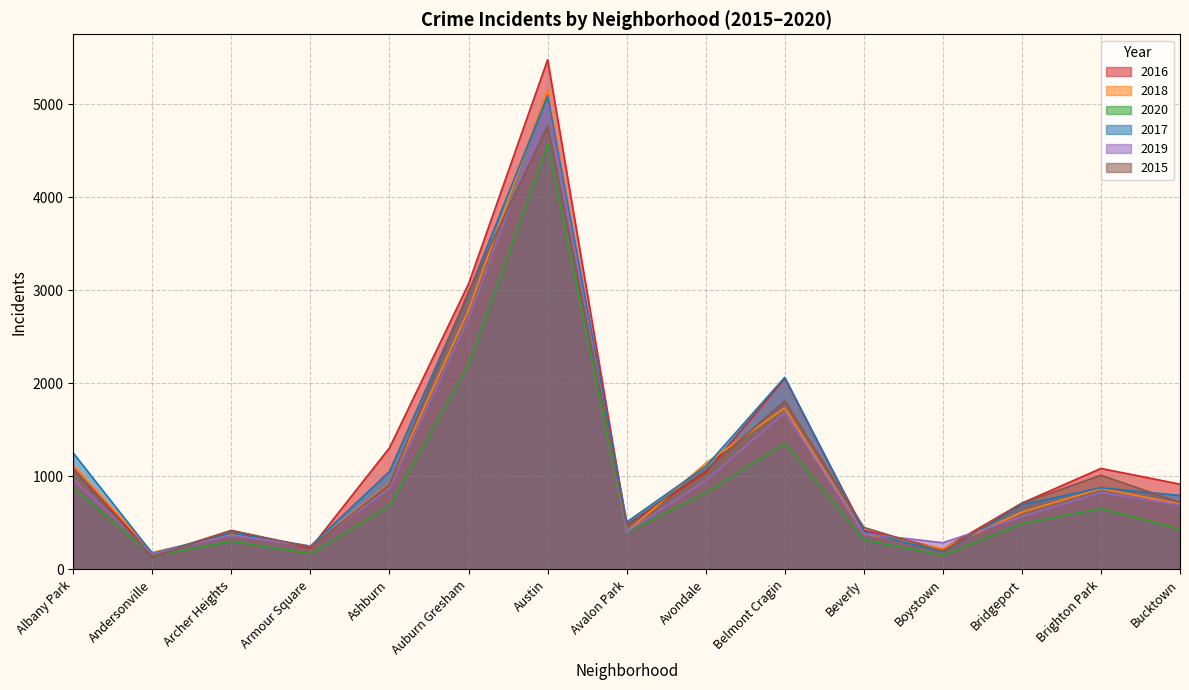

Which series has the largest range (max minus min)?

2016